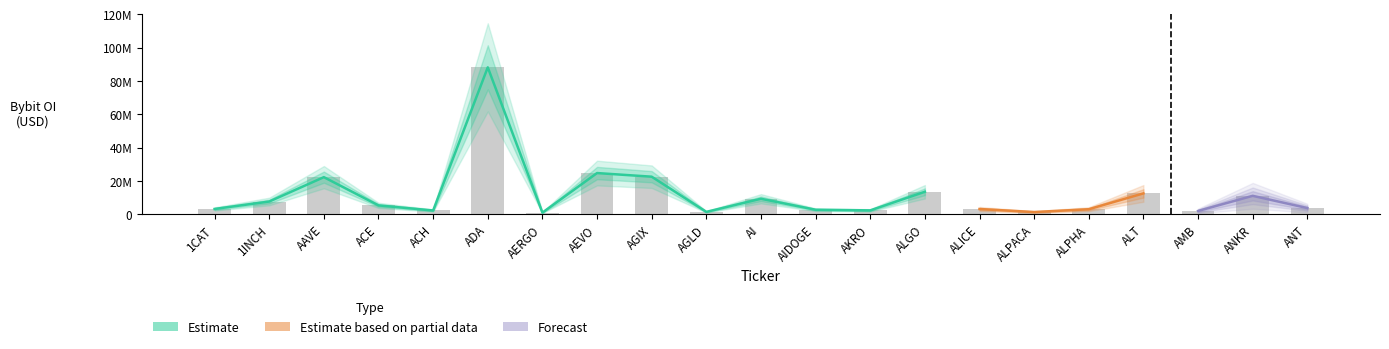

Reading right to left, extract all data points from this chart.

ANT=3731963	ANKR=11085357	AMB=1997285	ALT=12545341	ALPHA=3031506	ALPACA=1345162	ALICE=3160387	ALGO=13515825	AKRO=2341010	AIDOGE=2726910	AI=9319482	AGLD=1451779	AGIX=22567197	AEVO=24751059	AERGO=1005183	ADA=88232061	ACH=2273903	ACE=5328178	AAVE=22293977	1INCH=7659147	1CAT=3196322